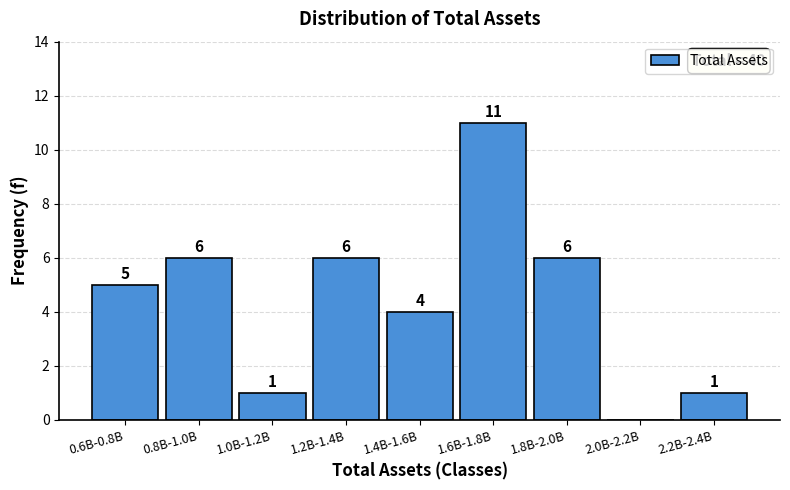

Reading right to left, list all the values displayed in this chart.

2.2B-2.4B=1	2.0B-2.2B=0	1.8B-2.0B=6	1.6B-1.8B=11	1.4B-1.6B=4	1.2B-1.4B=6	1.0B-1.2B=1	0.8B-1.0B=6	0.6B-0.8B=5